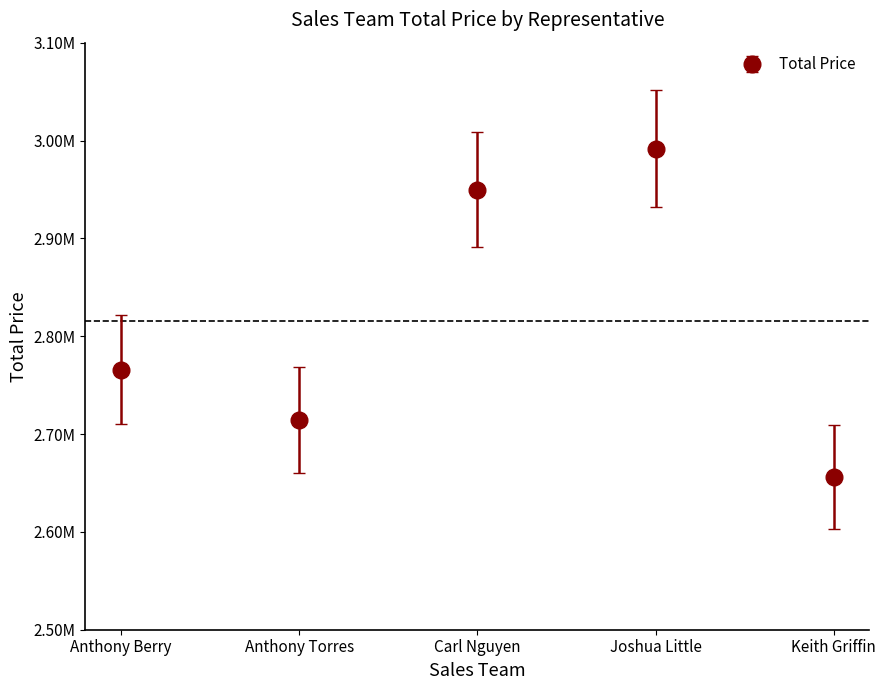

What is the sum of the values at Anthony Berry and Keith Griffin?

5422444.0